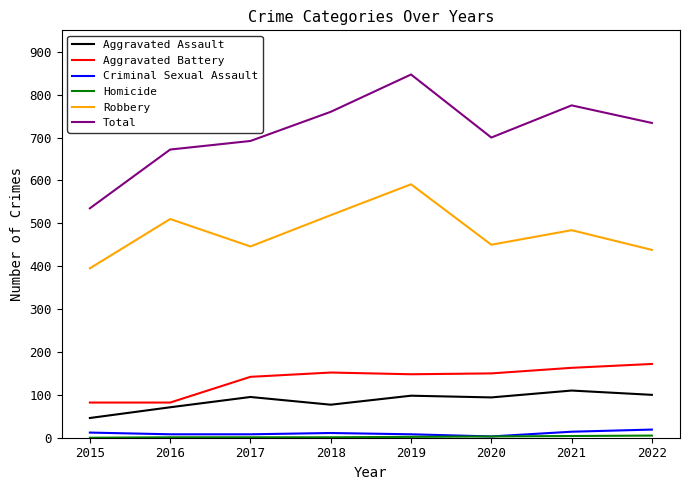

At which label does Total first exceed 734?

2018